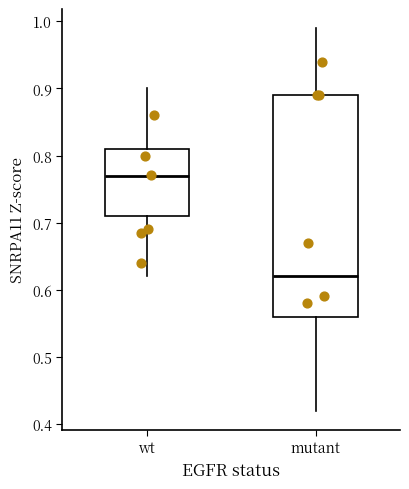

Where is the lower edge of the box for mutant on the y-axis? The values are not printed on the chart, so give them approximately, as read against the axis.

0.56